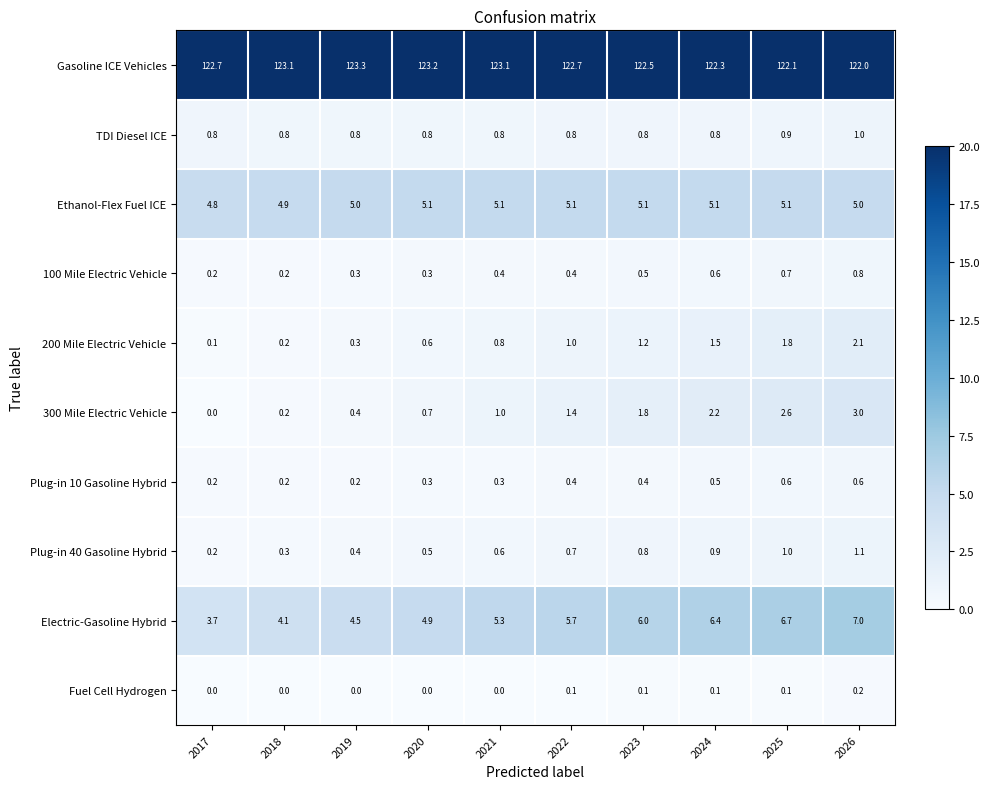

Where is Gasoline ICE Vehicles nearest to the value 122?

2026